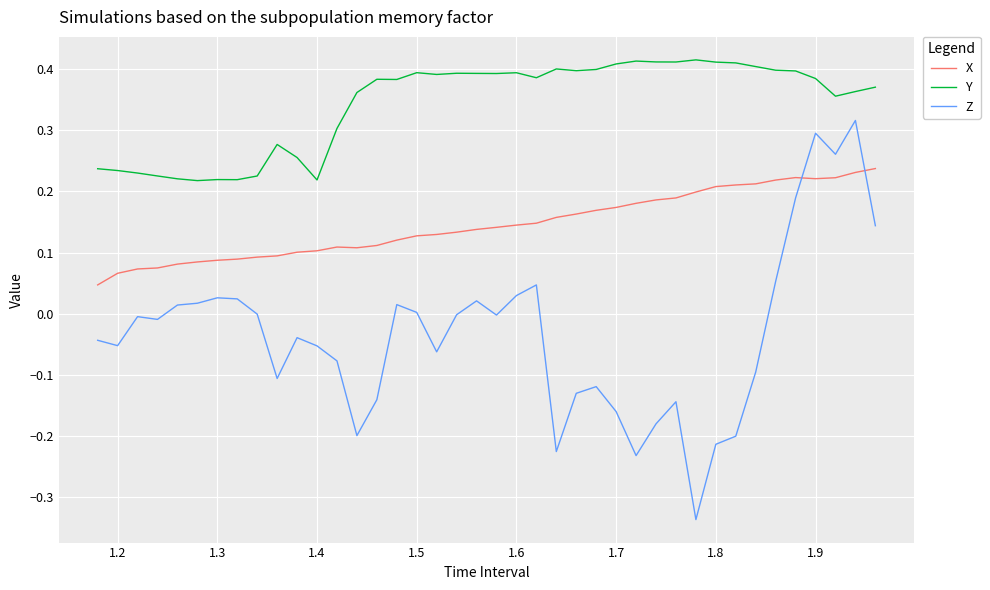

List the series in order of their peak value, highest first.

Y, Z, X